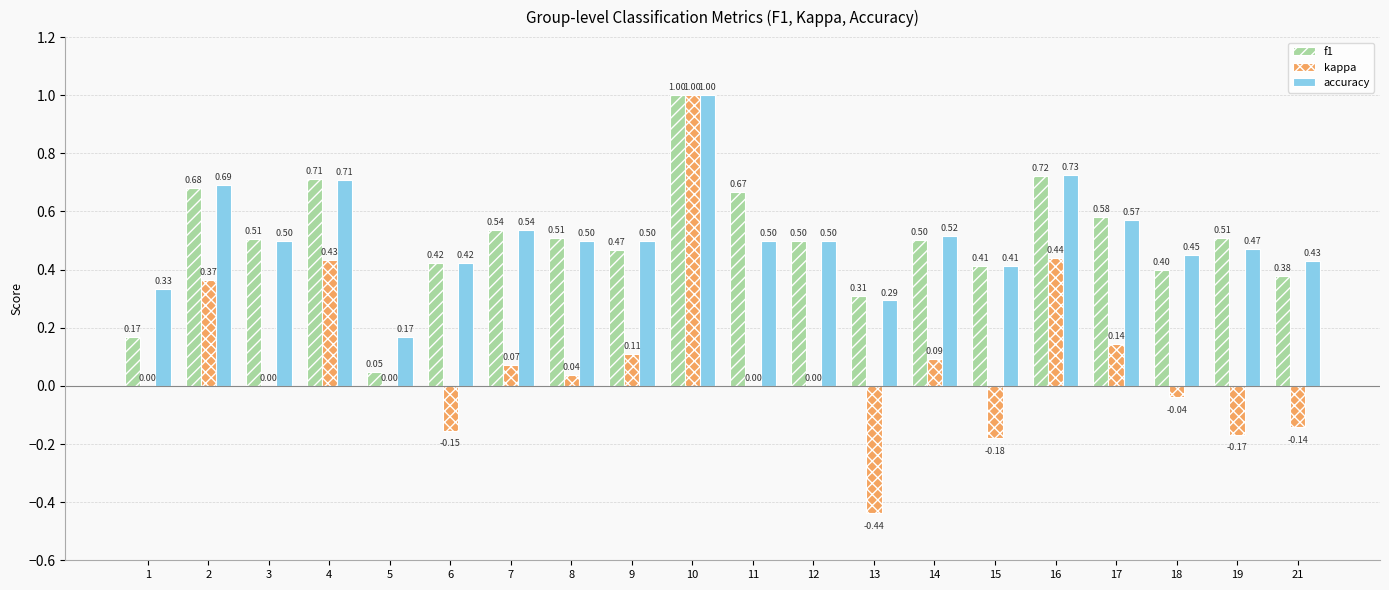

What is the sum of all f1 values?

10.0